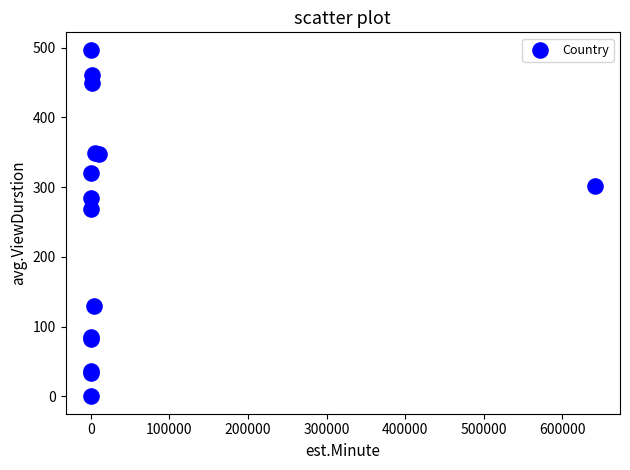

What Y value in the scatter plot is closest to 248?

269